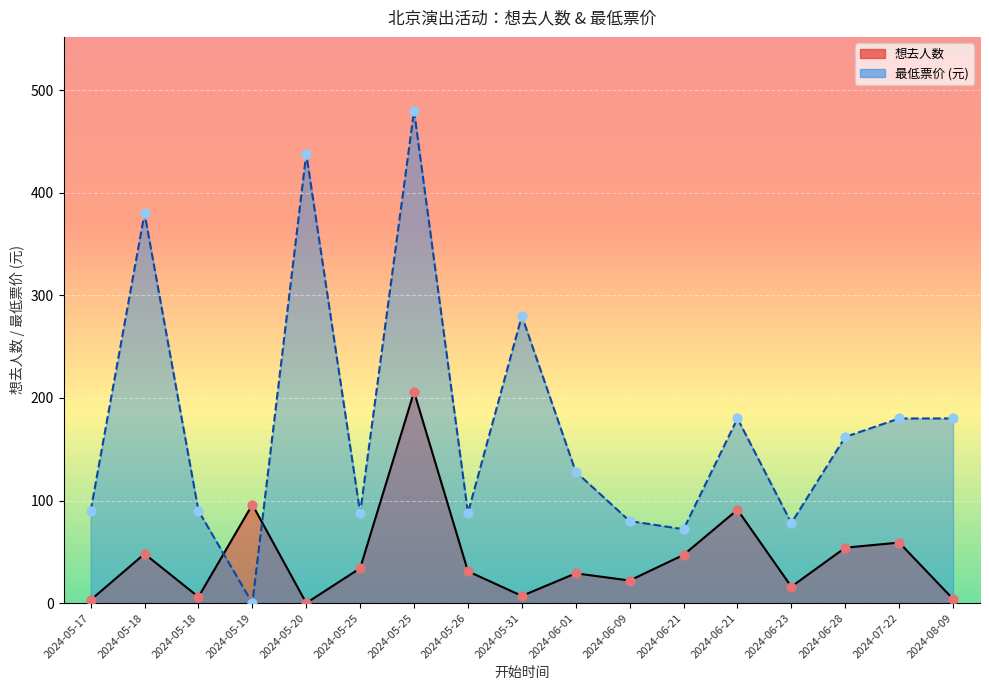

Is the value of 最低票价 at 2024-05-18 greater than the value of 想去人数 at 2024-07-22?

Yes